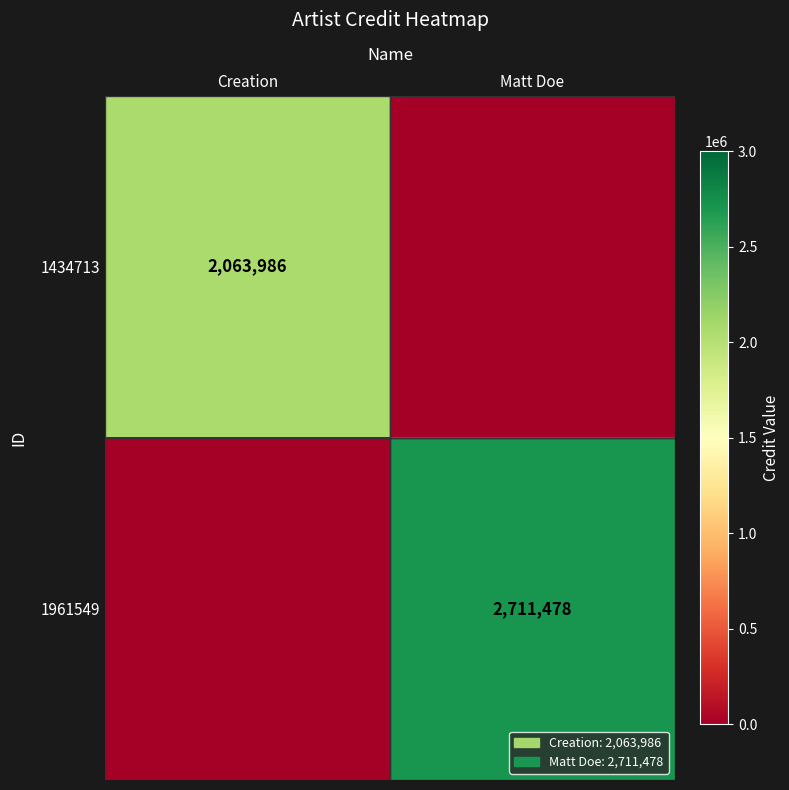

True or false: 1434713 has a value of 1175714 at Creation.

False